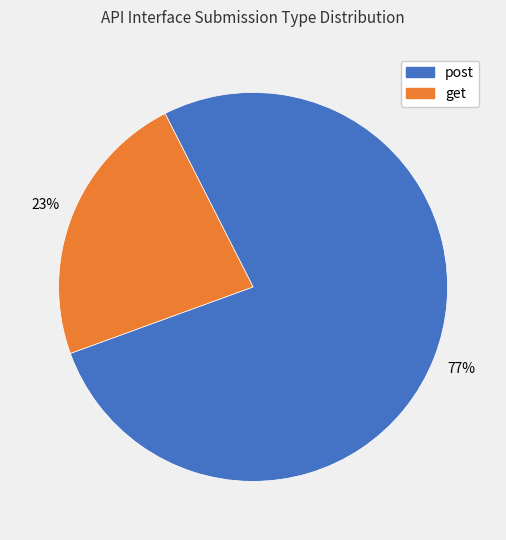

Which has a higher value, get or post?

post